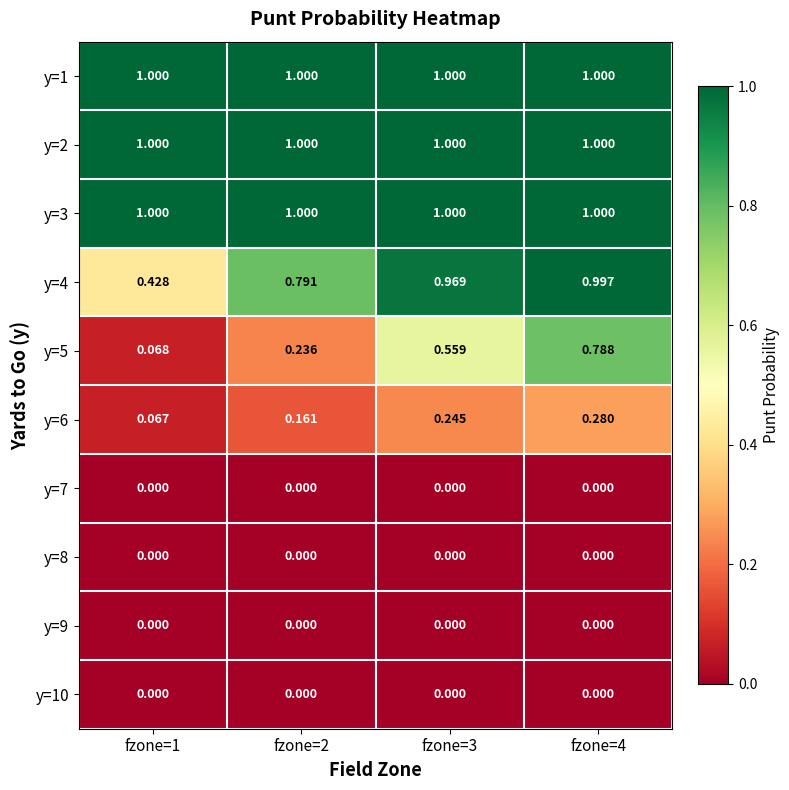

Is the value of y=4 at fzone=1 greater than the value of y=5 at fzone=1?

Yes